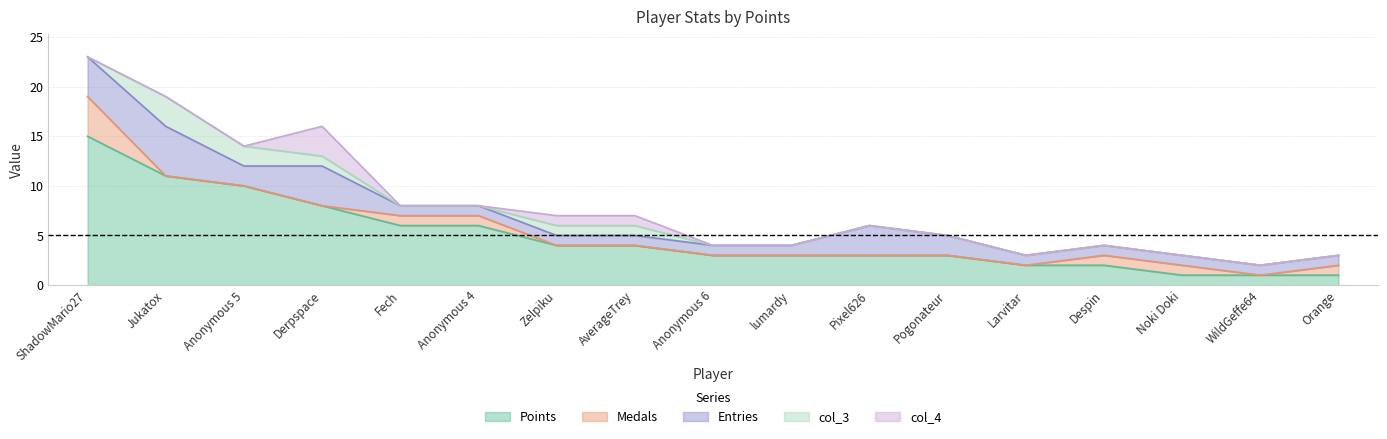

Is it true that col_3 equals 0 at ShadowMario27?

True